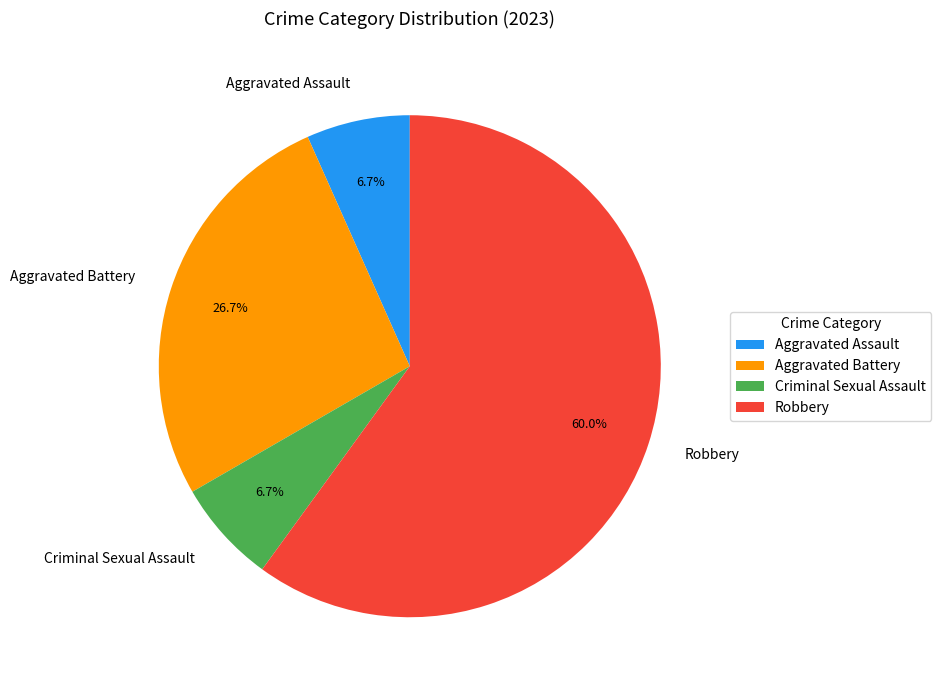

How much of the chart is everything except Aggravated Assault?

93.3%